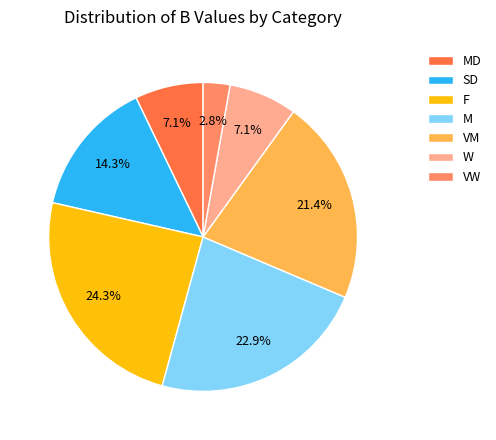

To the nearest percent, what is the average slice percentage?

14%